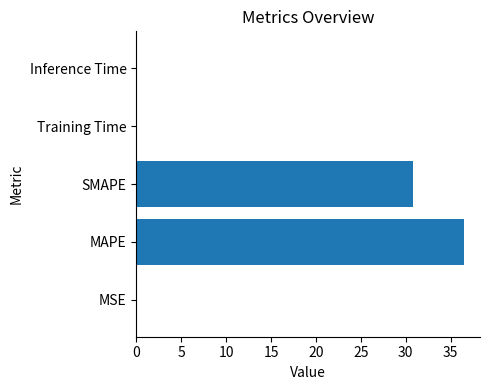

Between SMAPE and Training Time, which is larger?

SMAPE